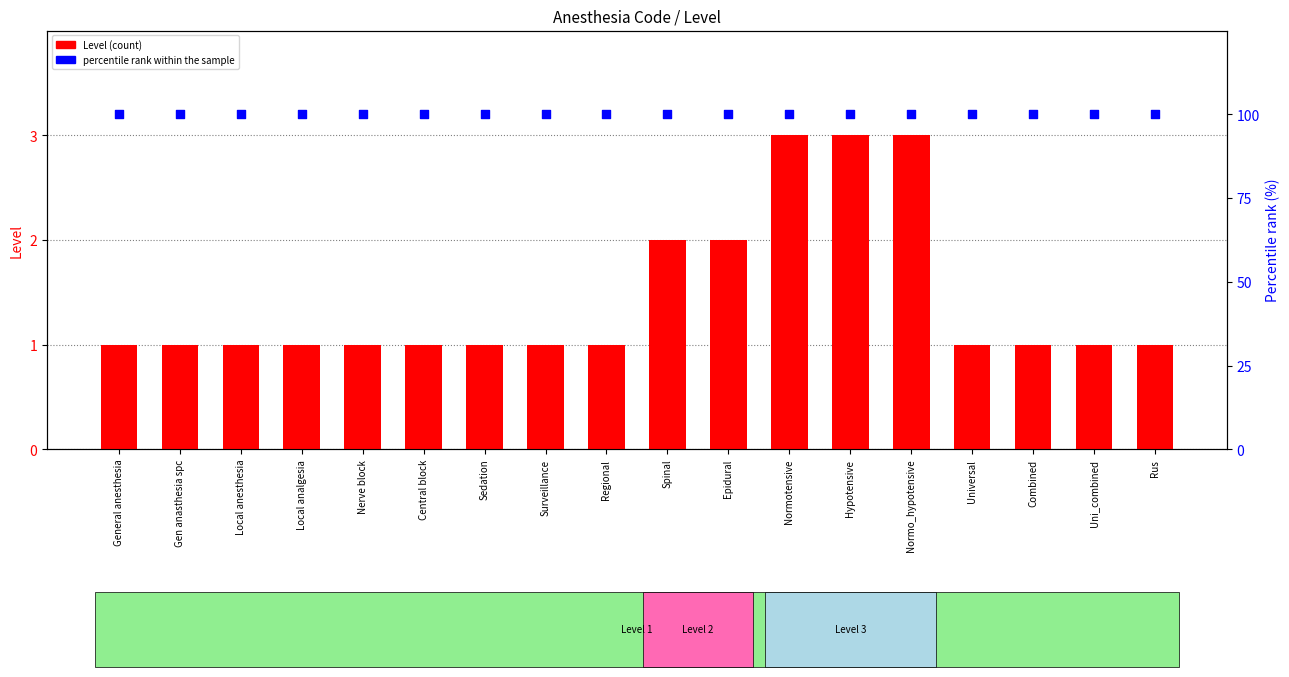

What is the total value across all series at Uni_combined?

101